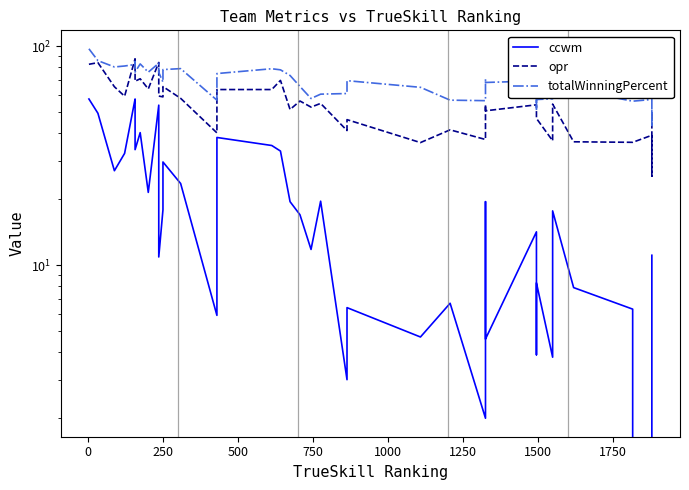

In ccwm, how many points are higher than both neighbors (excluding endpoints)?

12